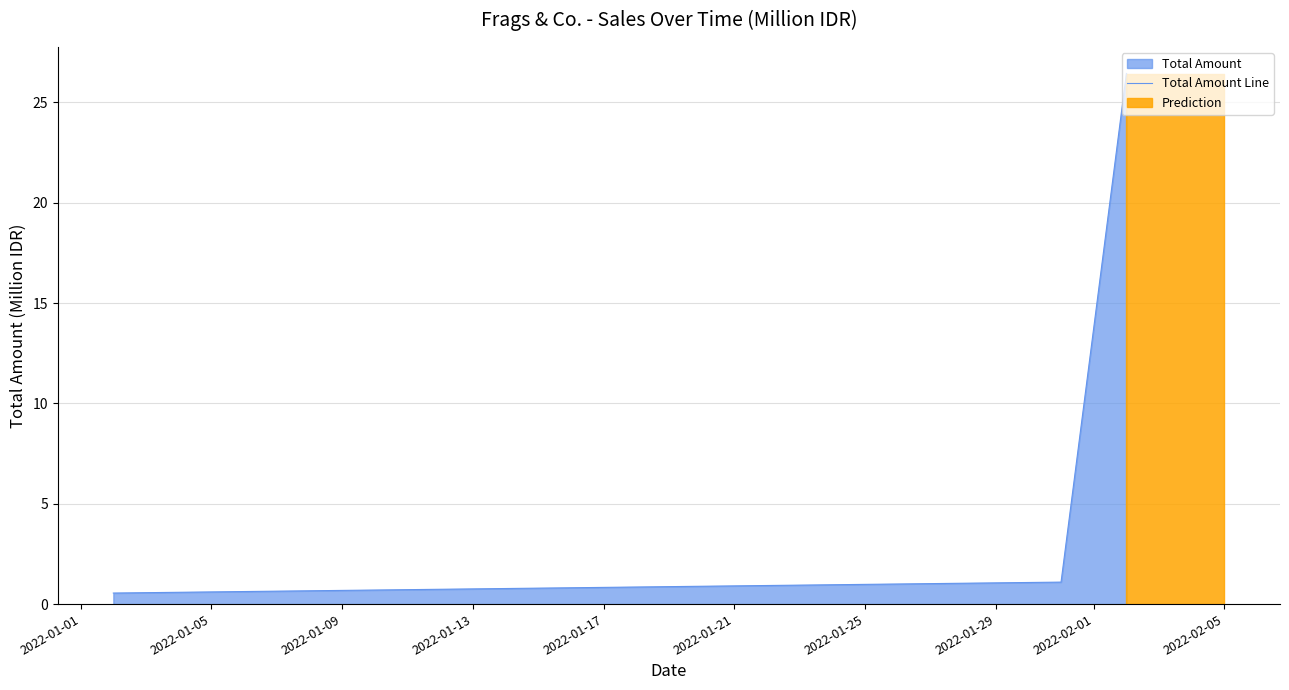

How many values exceed 1?

2